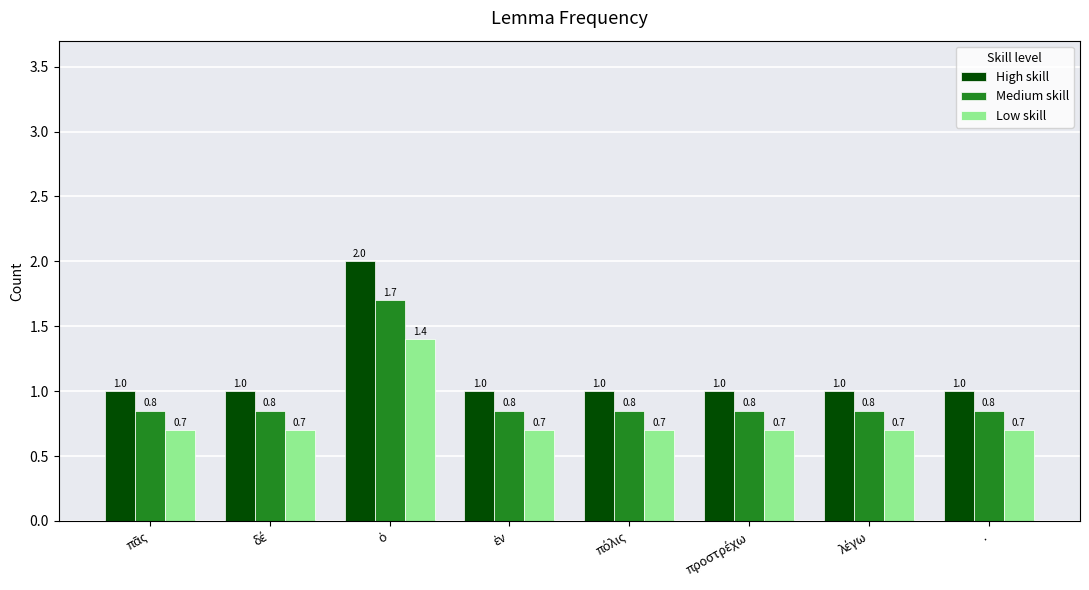

List the series in order of their peak value, lowest first.

Low skill, Medium skill, High skill